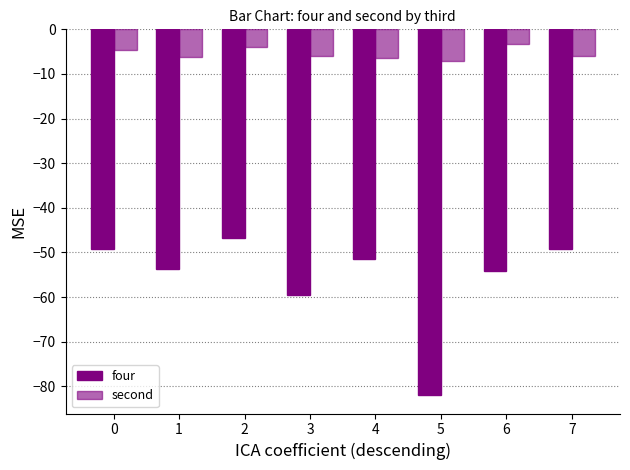

How many data points does each series have?

8